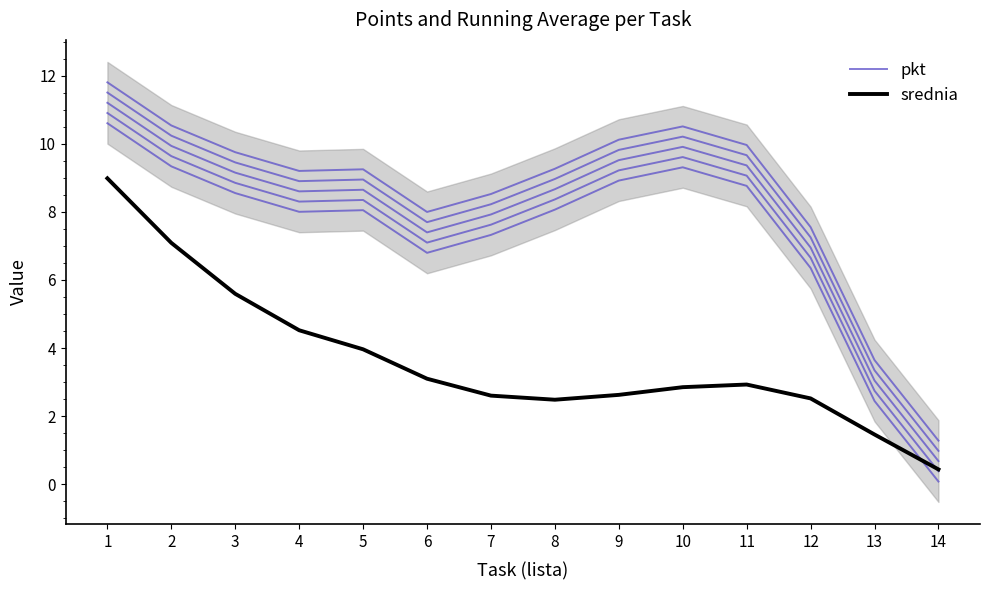

What is the spread (max minus min) of values at 11?

6.4